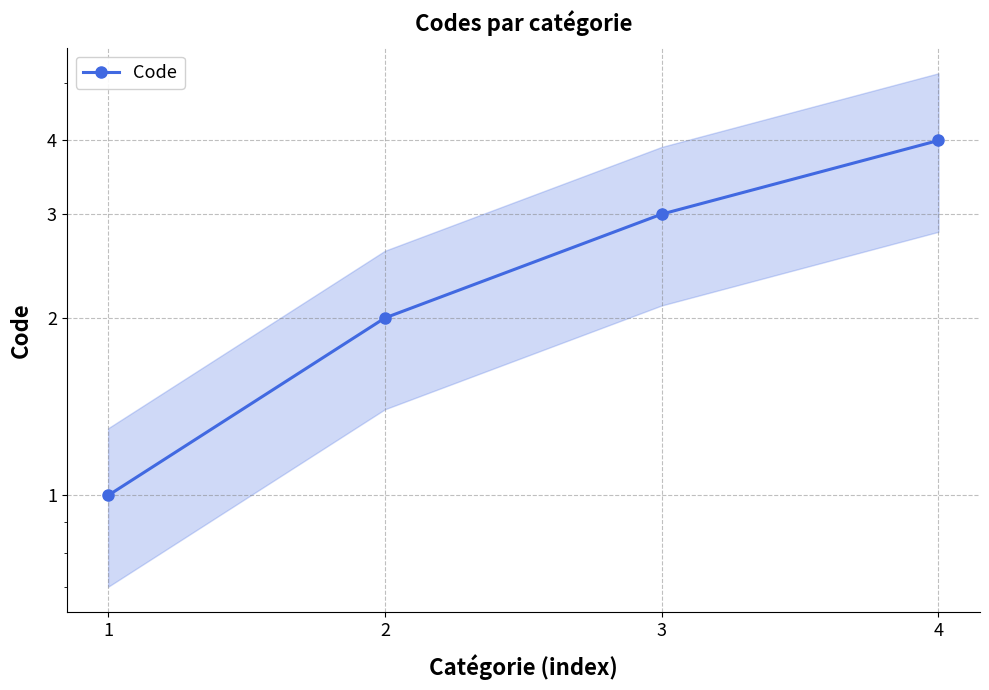

True or false: the data shows 0 at 1.

False